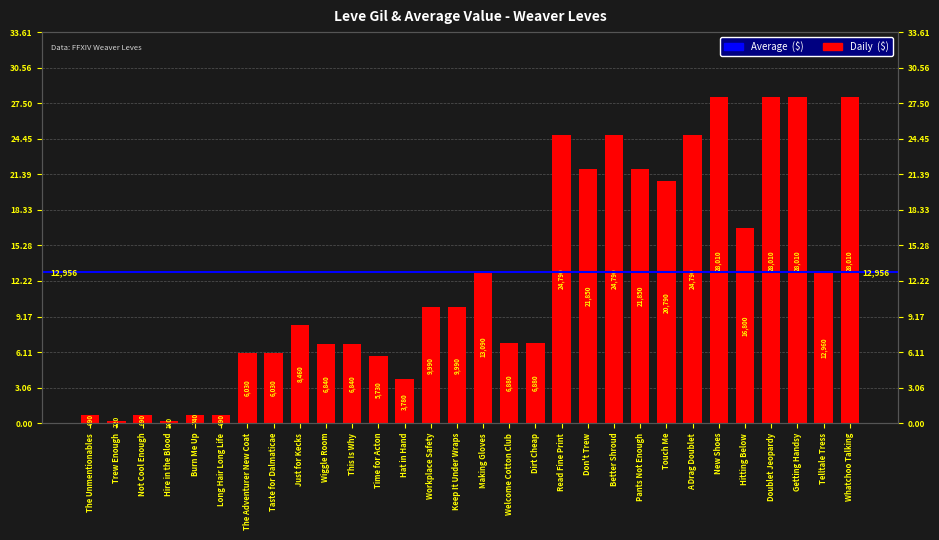

True or false: the data shows 28010 at New Shoes.

True